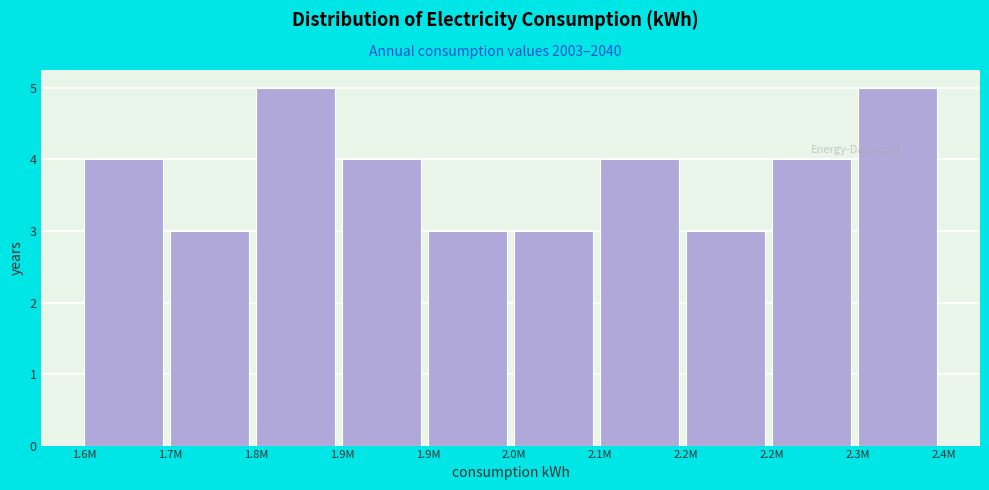

How many data points does each series have?

10